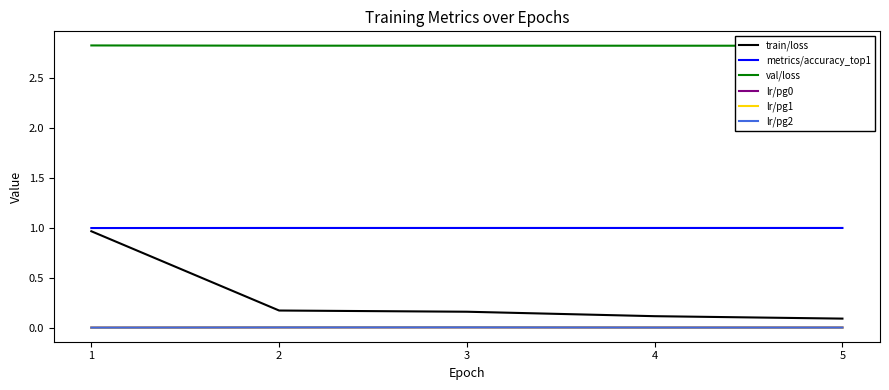

At how many categories does at least one series exceed 2?

5